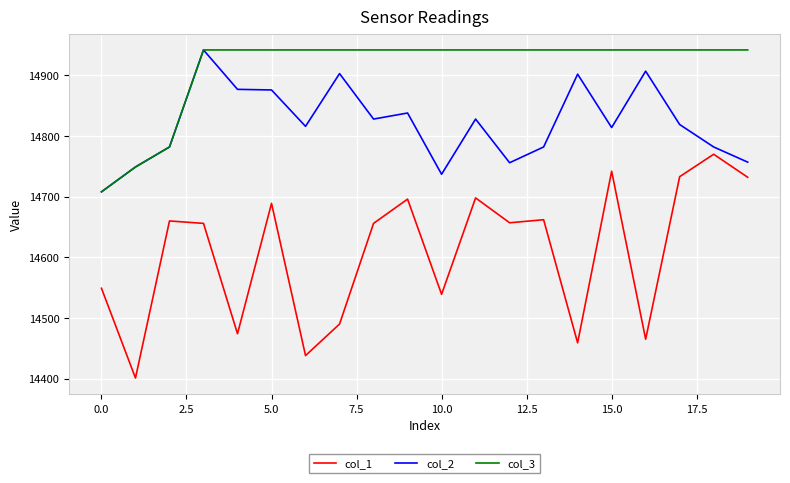

True or false: col_3 and col_1 intersect in this chart.

False